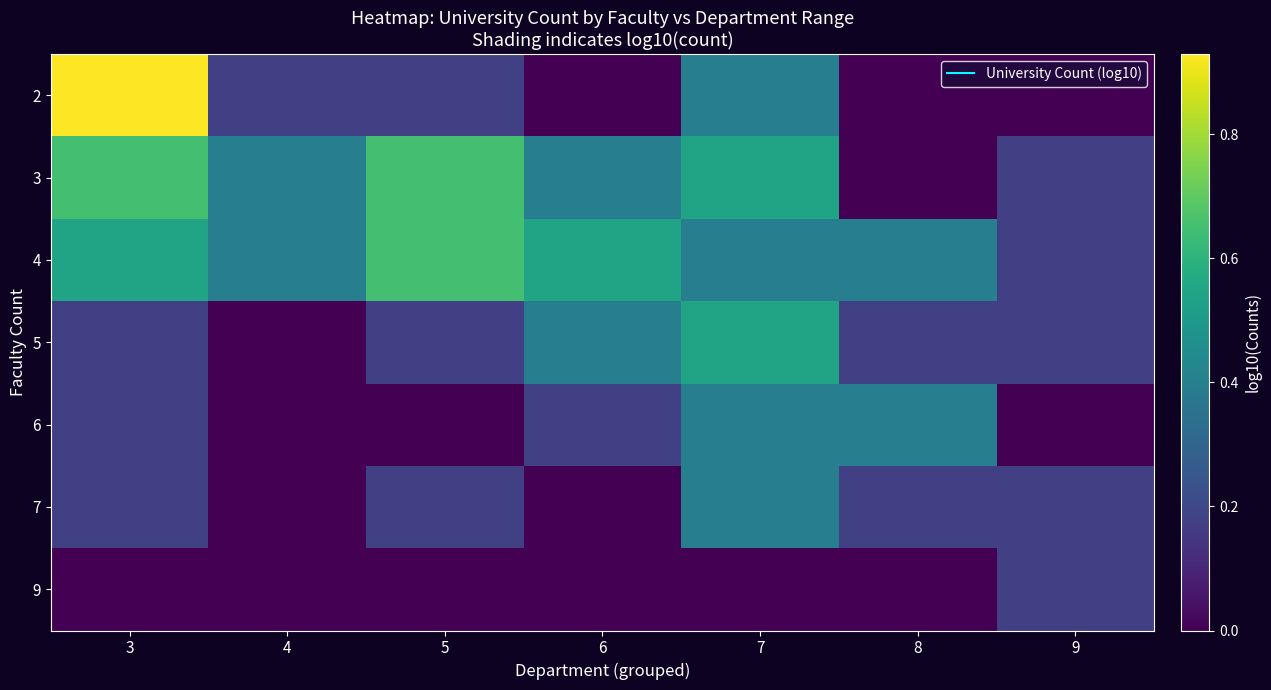

Reading right to left, list all the values displayed in this chart.

2: 9=0.0	8=0.0	7=0.4	6=0.0	5=0.2	4=0.2	3=0.9
3: 9=0.2	8=0.0	7=0.5	6=0.4	5=0.7	4=0.4	3=0.7
4: 9=0.2	8=0.4	7=0.4	6=0.5	5=0.7	4=0.4	3=0.5
5: 9=0.2	8=0.2	7=0.5	6=0.4	5=0.2	4=0.0	3=0.2
6: 9=0.0	8=0.4	7=0.4	6=0.2	5=0.0	4=0.0	3=0.2
7: 9=0.2	8=0.2	7=0.4	6=0.0	5=0.2	4=0.0	3=0.2
9: 9=0.2	8=0.0	7=0.0	6=0.0	5=0.0	4=0.0	3=0.0